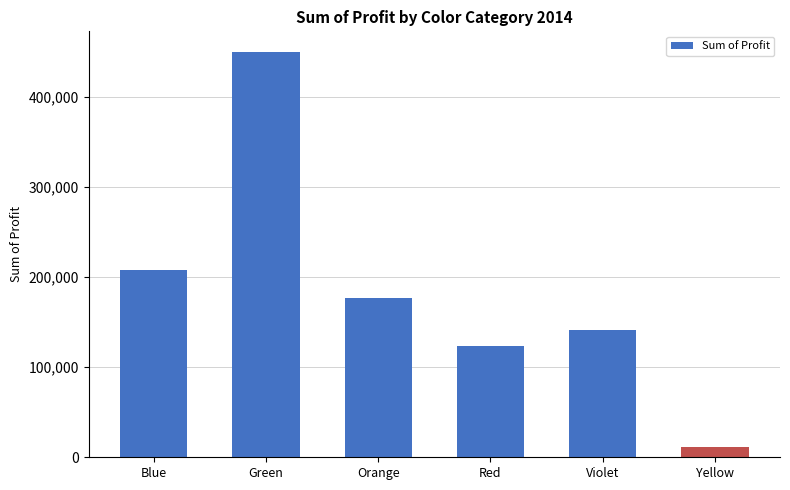

Reading right to left, transcribe all the data shown in this chart.

Yellow=10883.0	Violet=141356.9	Red=123475.8	Orange=177165.0	Green=449866.7	Blue=207615.3